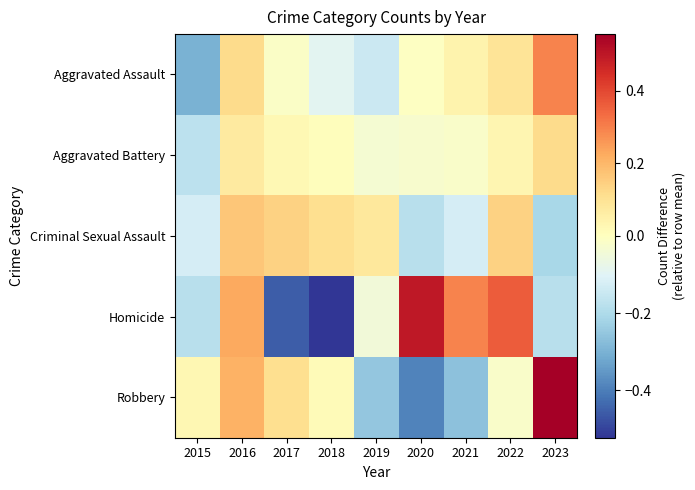

Between 2015 and 2021, which is larger?

2021